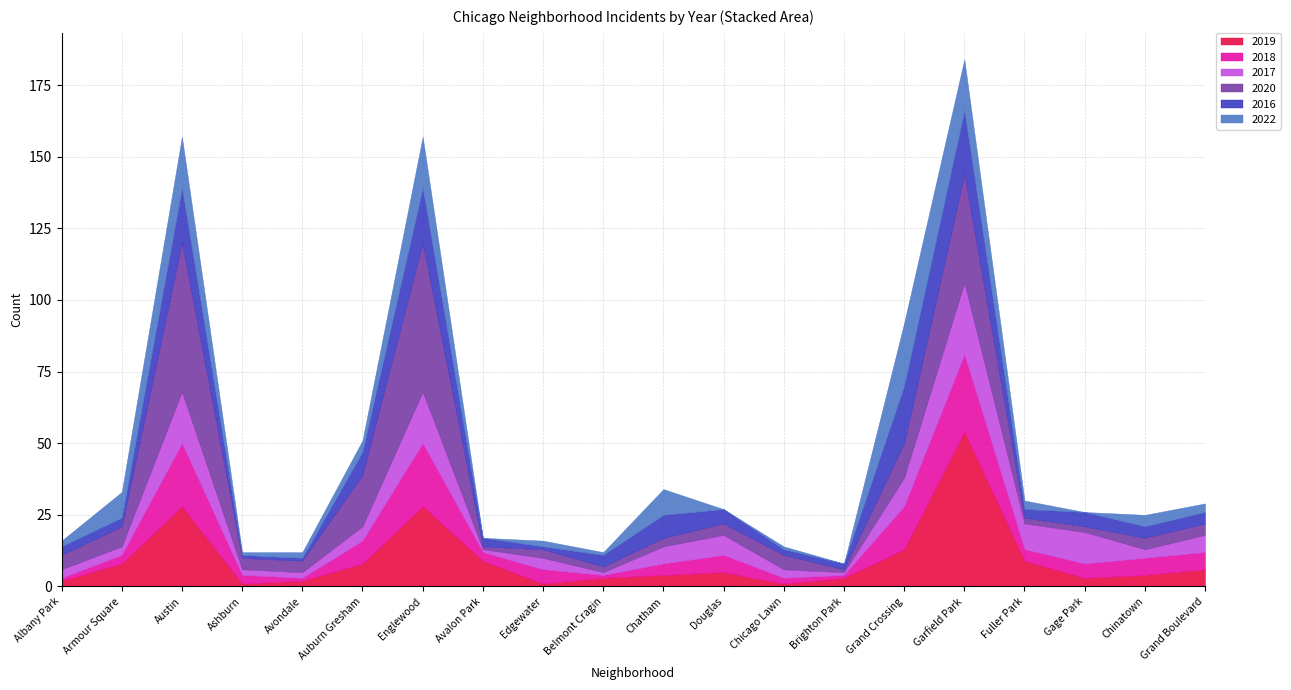

Is the value of 2022 at Gage Park greater than the value of 2017 at Albany Park?

No